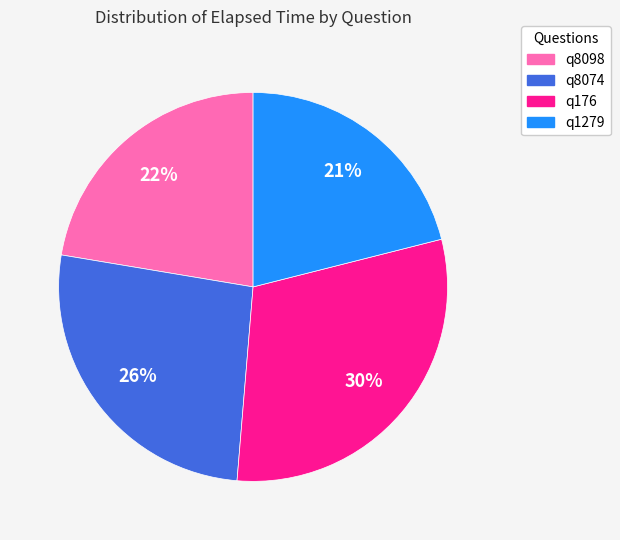

To the nearest percent, what percentage of the pie is q8098?

22%